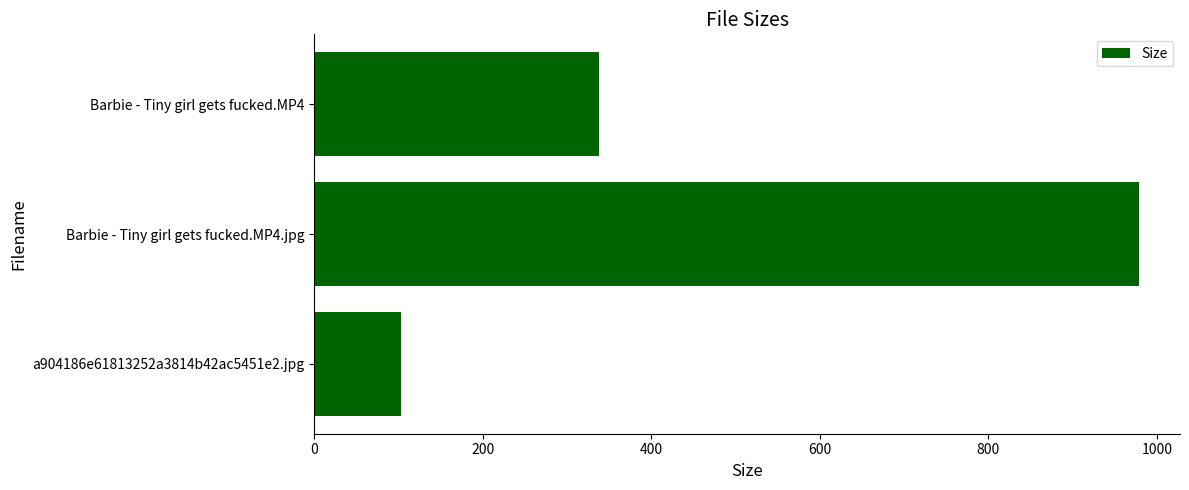

What is the maximum value shown in the chart?

978.5